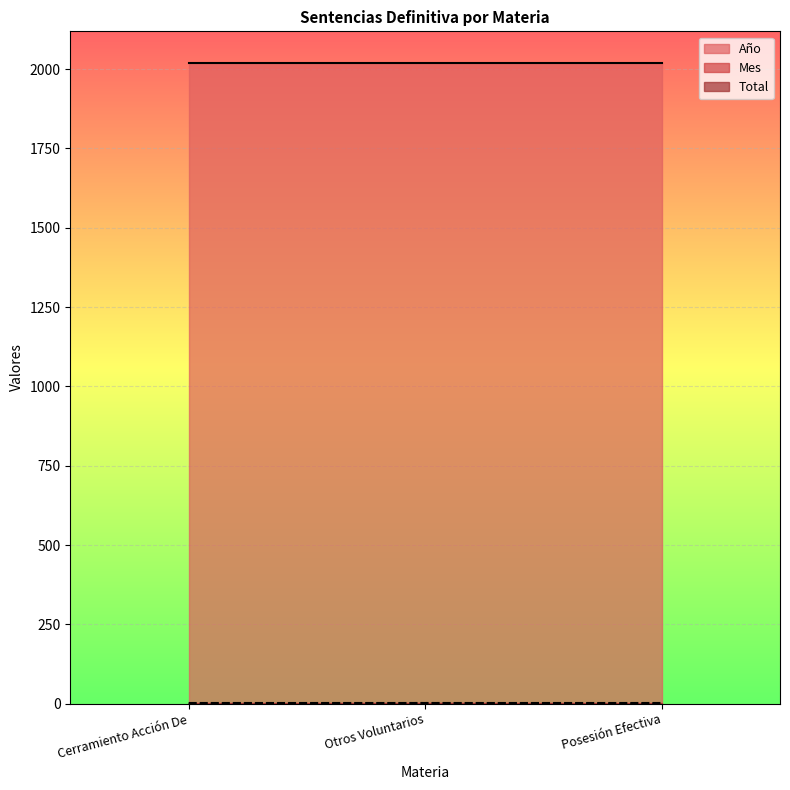

How many data points does each series have?

3